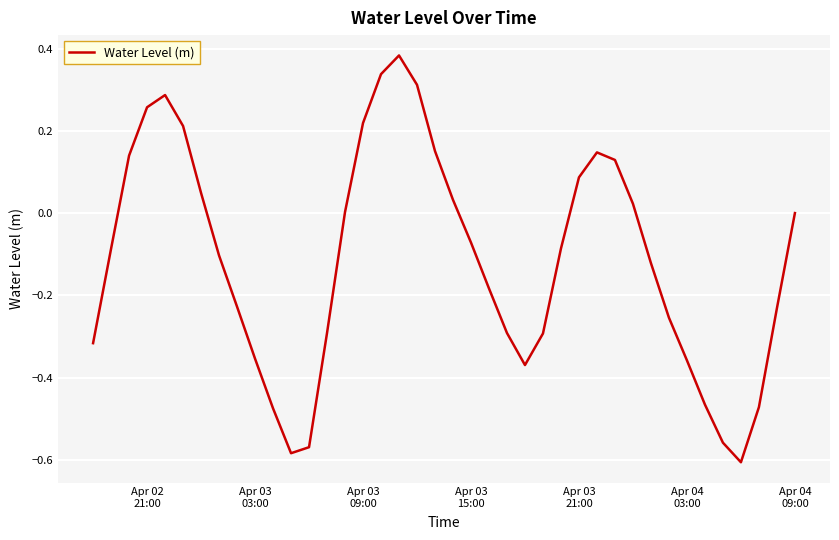

What is the difference between the maximum and minimum values?

1.0